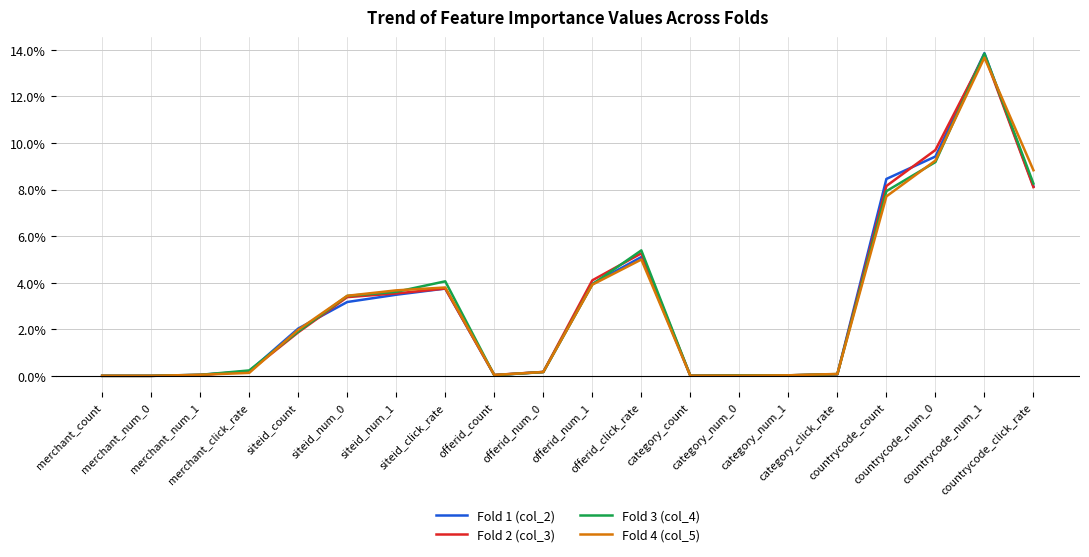

What are all the series names shown in the legend?

Fold 1 (col_2), Fold 2 (col_3), Fold 3 (col_4), Fold 4 (col_5)